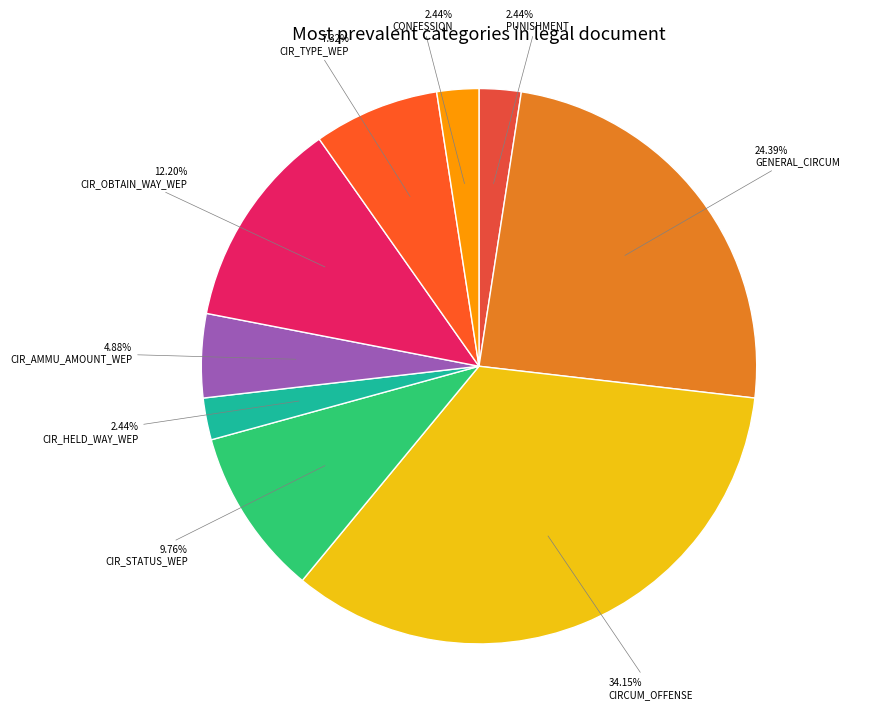

Is there any slice that represents more than half of the pie?

No